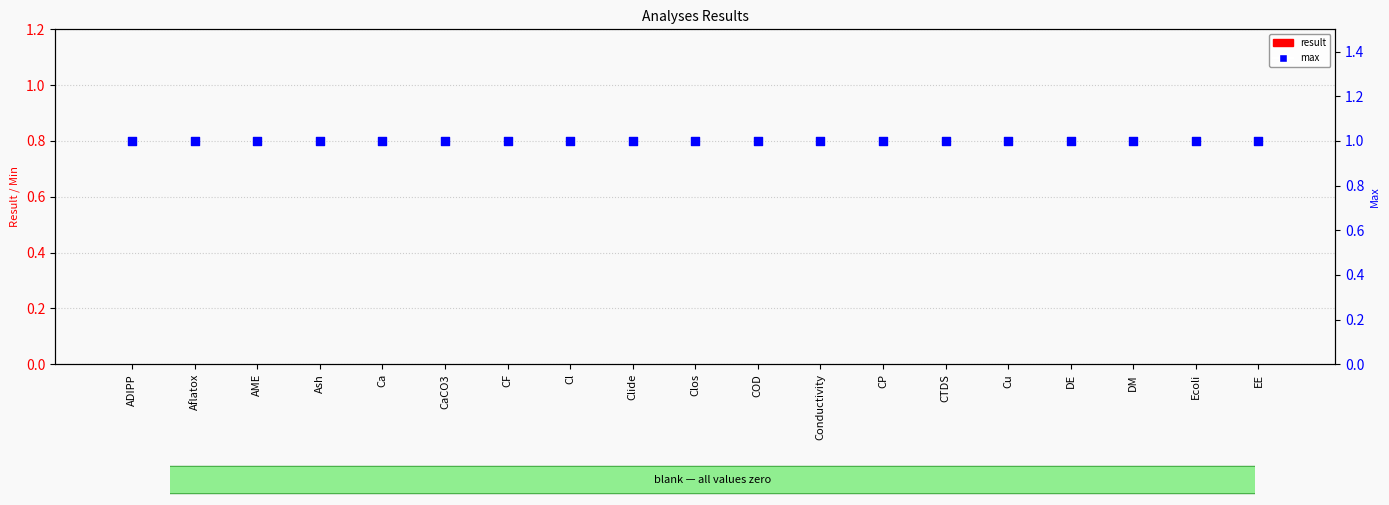

Which series contains the highest Y value?

max